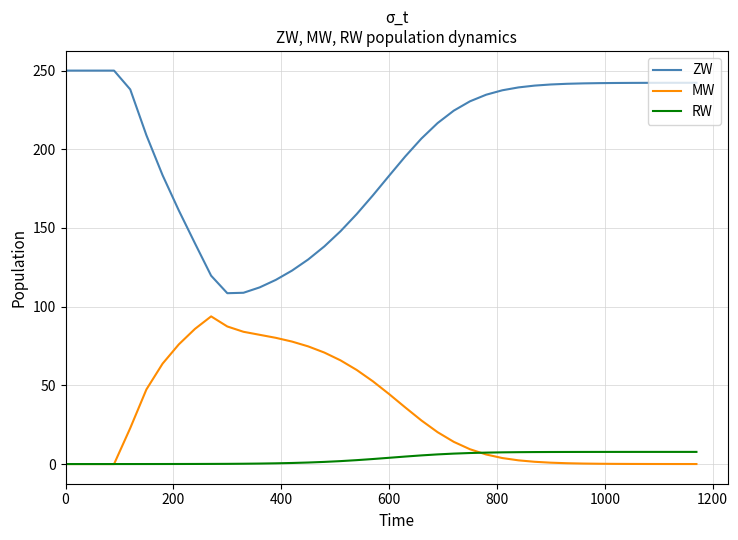

Which series has the largest total across all categories?

ZW